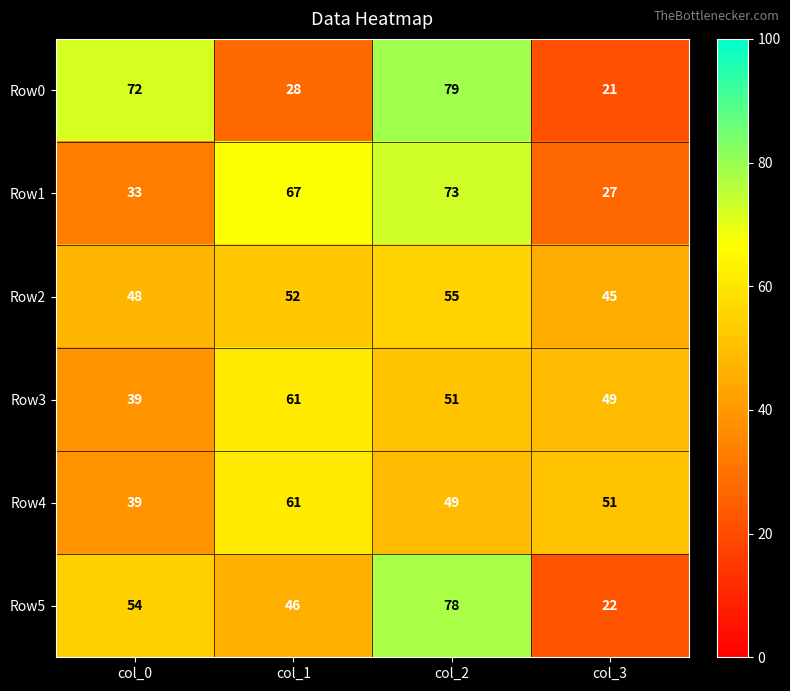

The value of Row2 at col_0 is 48. True or false?

True